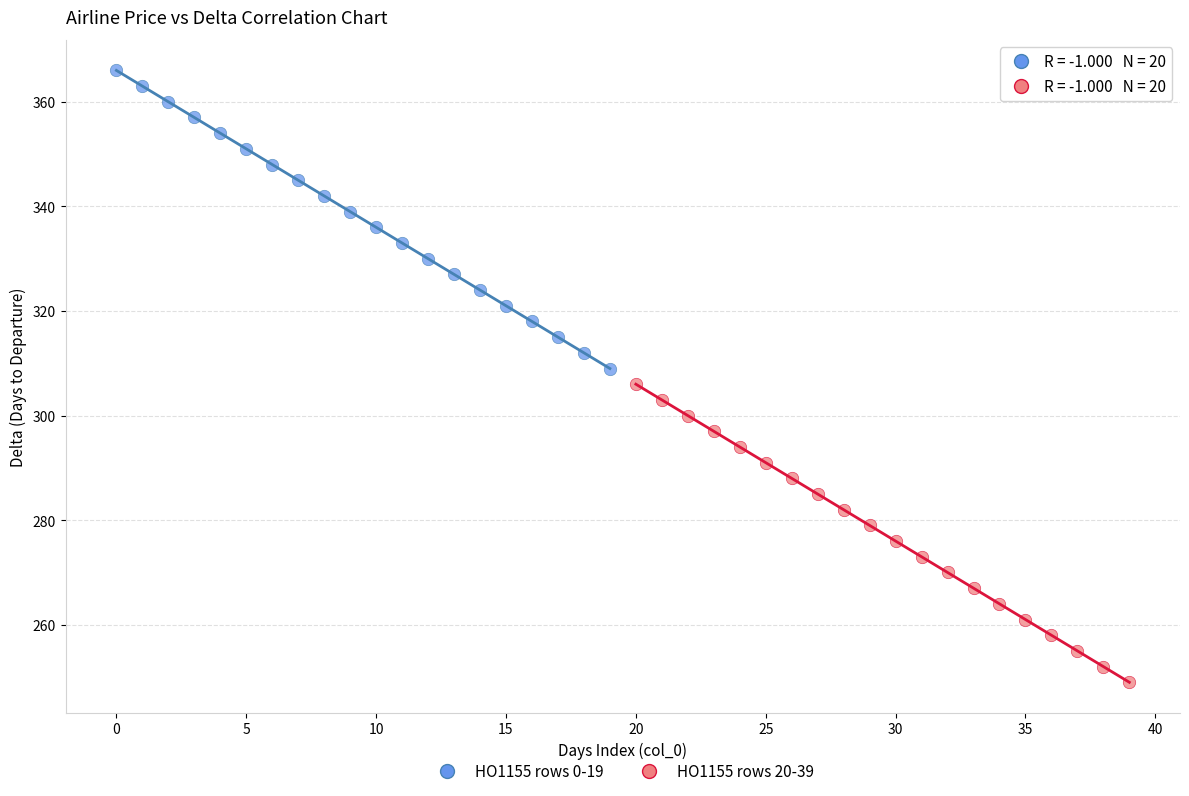

What are all the series names shown in the legend?

HO1155 rows 0-19, HO1155 rows 20-39